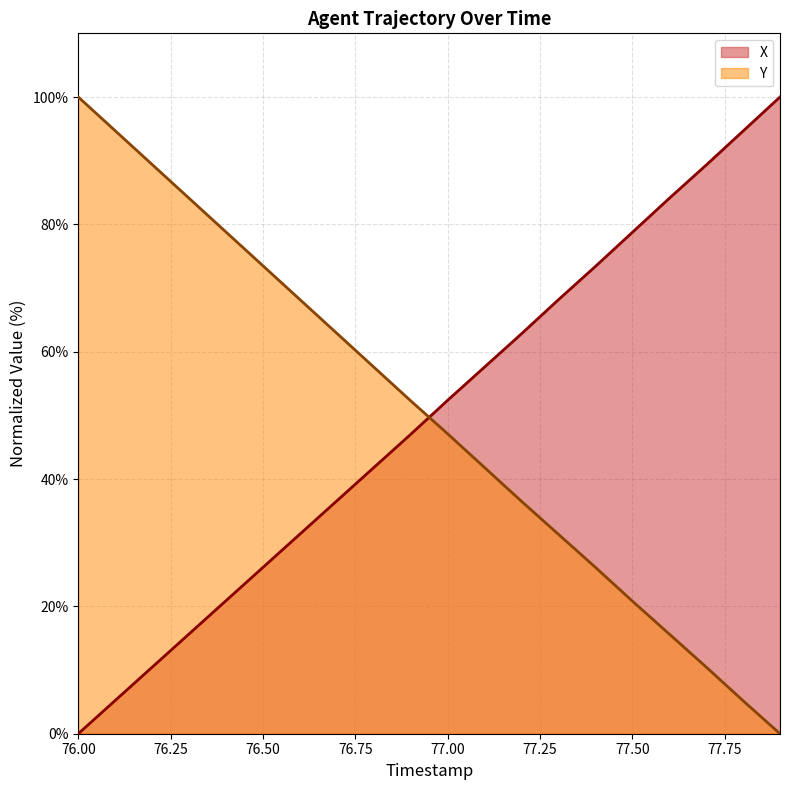

What is the maximum value shown in the chart?

100.0